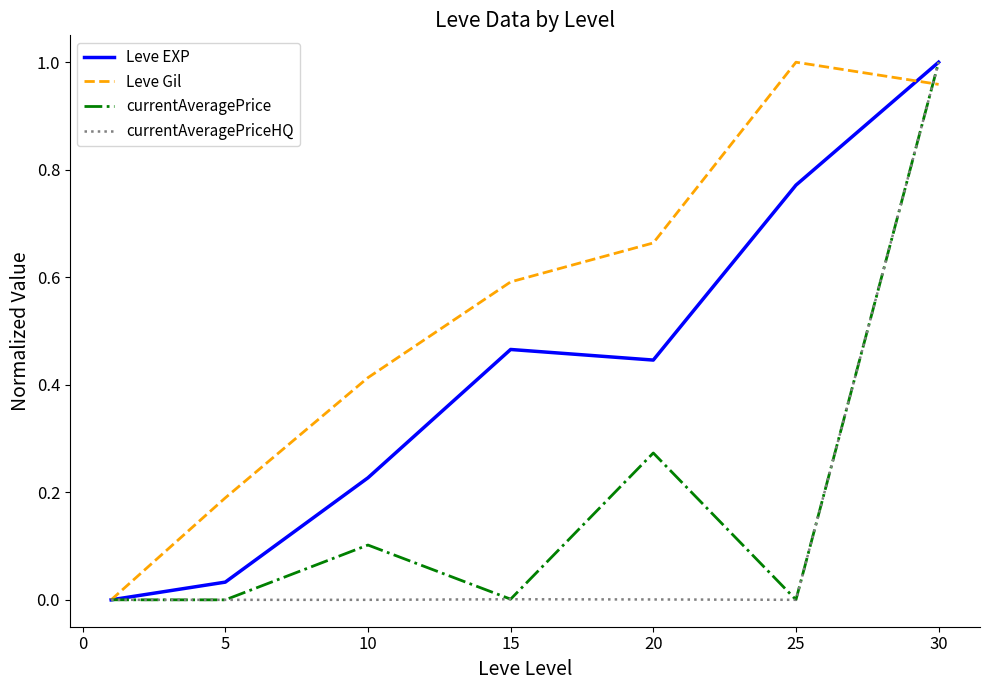

Does the chart have visible grid lines?

No